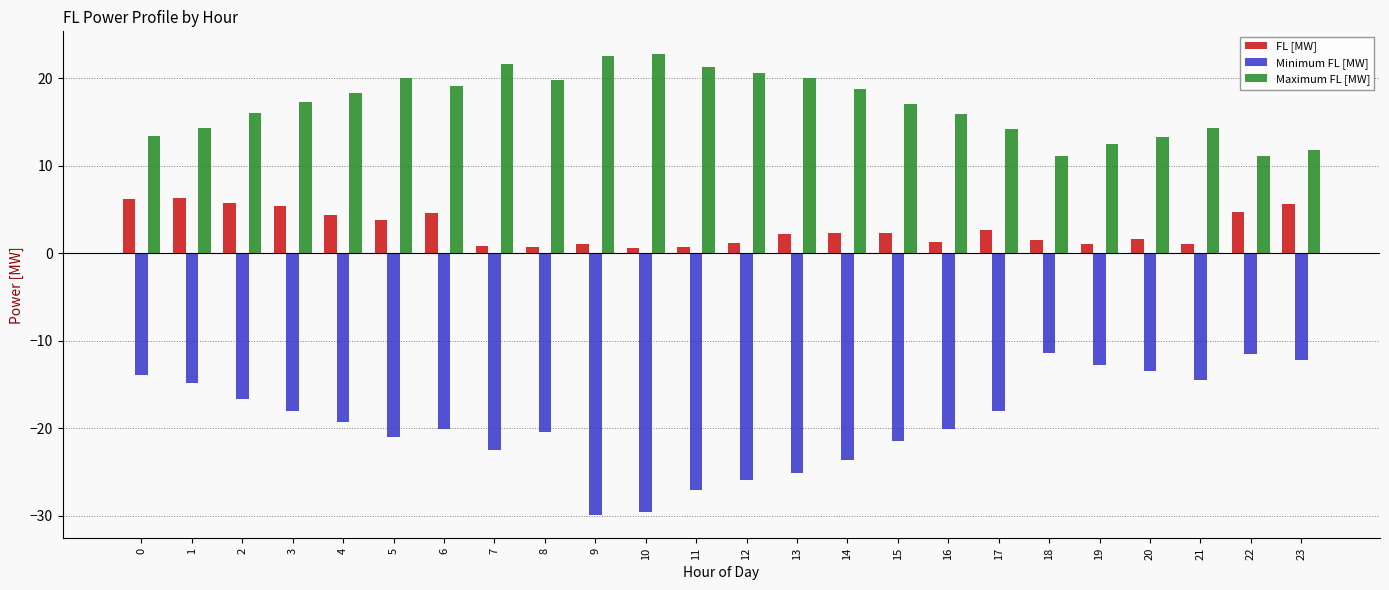

List the series in order of their peak value, lowest first.

Minimum FL [MW], FL [MW], Maximum FL [MW]